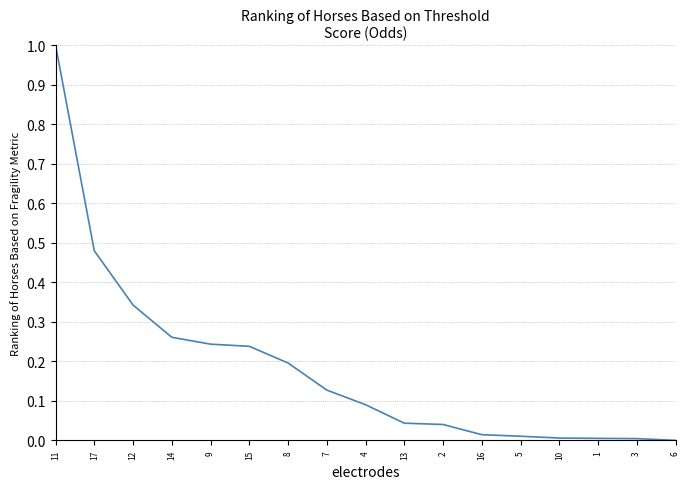

What position from the right is 10?

4